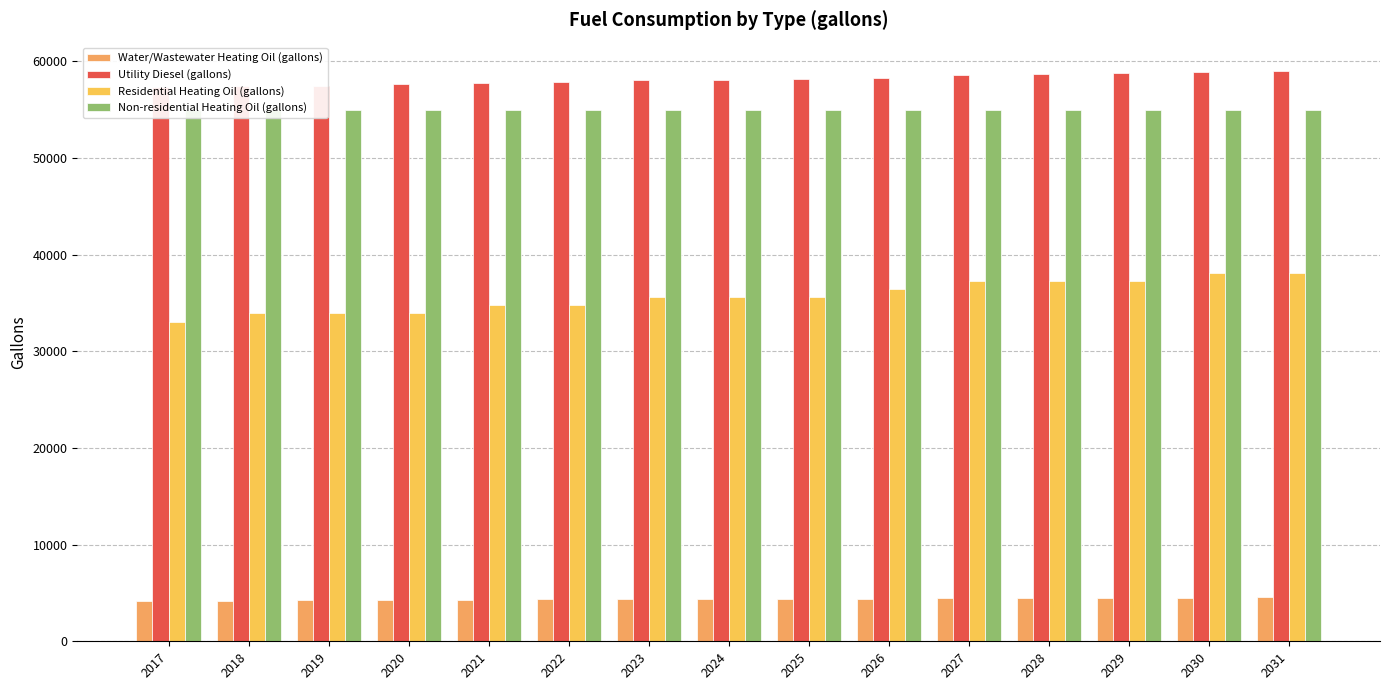

Reading left to right, list all the values displayed in this chart.

Water/Wastewater Heating Oil (gallons): 4182.3	4209.1	4235.2	4259.9	4289.4	4324.7	4345.0	4361.2	4379.1	4405.7	4463.3	4483.8	4511.6	4526.0	4542.3
Utility Diesel (gallons): 57333.3	57416.7	57500.0	57666.7	57750.0	57916.7	58083.3	58083.3	58166.7	58333.3	58583.3	58666.7	58833.3	58916.7	59000.0
Residential Heating Oil (gallons): 33091.2	33930.7	33930.7	33930.7	34770.3	34770.3	35609.9	35609.9	35609.9	36449.5	37289.0	37289.0	37289.0	38128.6	38128.6
Non-residential Heating Oil (gallons): 54943.3	54943.3	54943.3	54943.3	54943.3	54943.3	54943.3	54943.3	54943.3	54943.3	54943.3	54943.3	54943.3	54943.3	54943.3